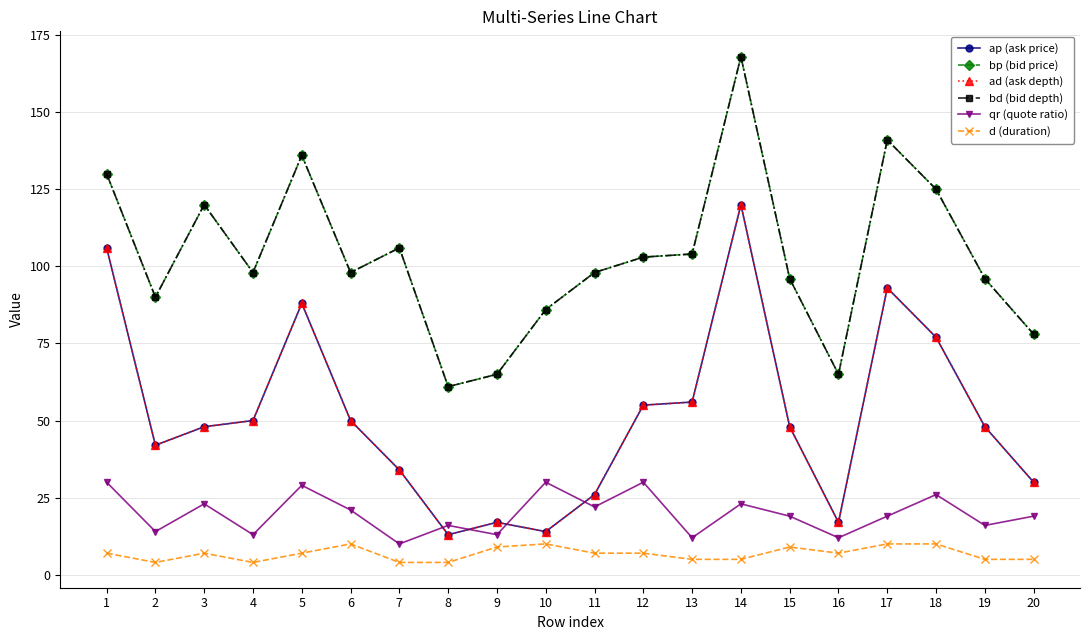

True or false: bd (bid depth) and qr (quote ratio) cross at least once.

False